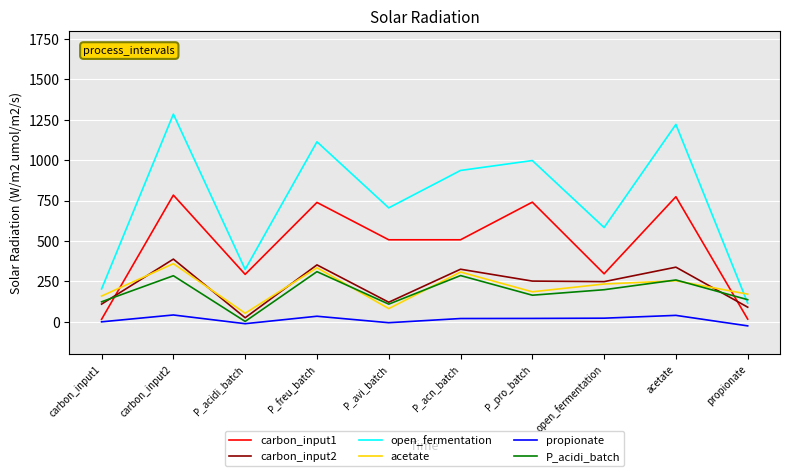

Which series has the largest total across all categories?

open_fermentation